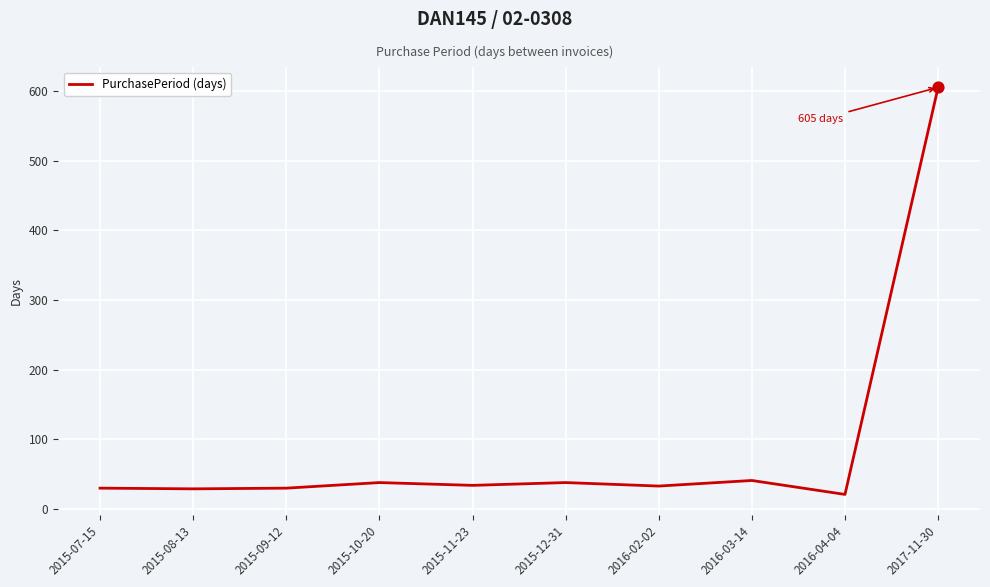

What is the change in value from 2016-03-14 to 2016-04-04?

-20